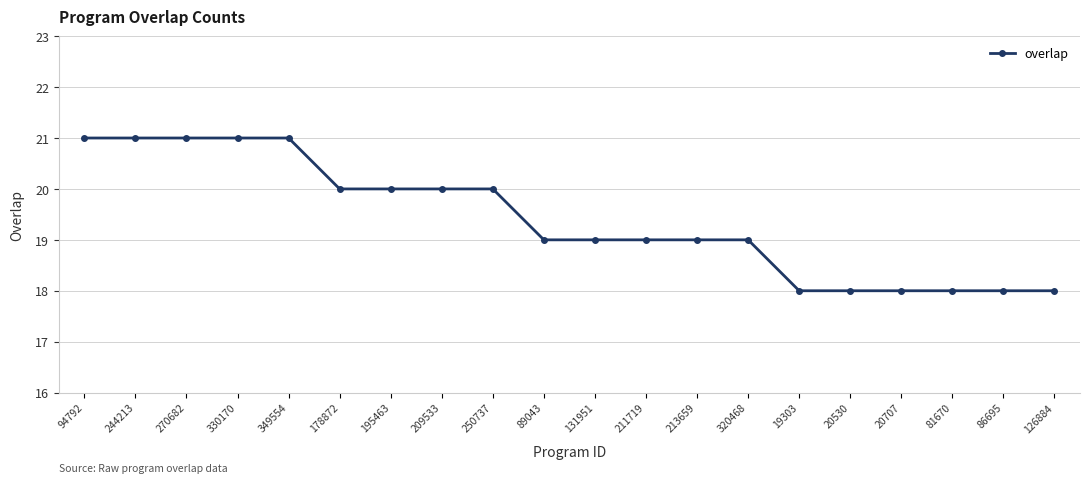

What is the difference between the maximum and minimum values?

3